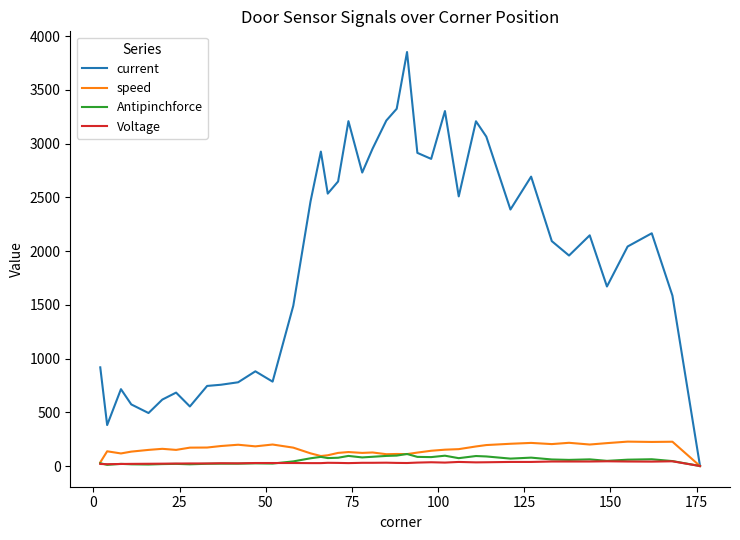

How many lines are shown in the chart?

4